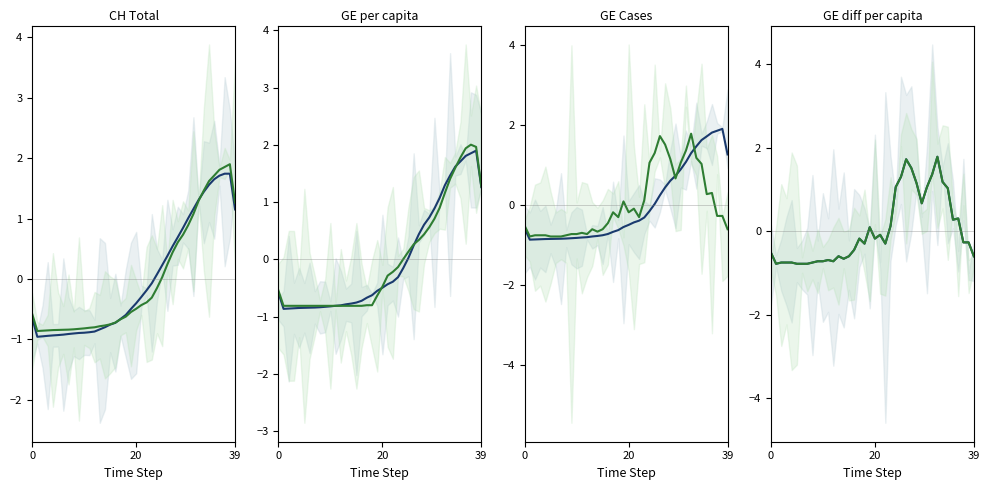

True or false: GR_pc has a value of -0.2 at 21.

False